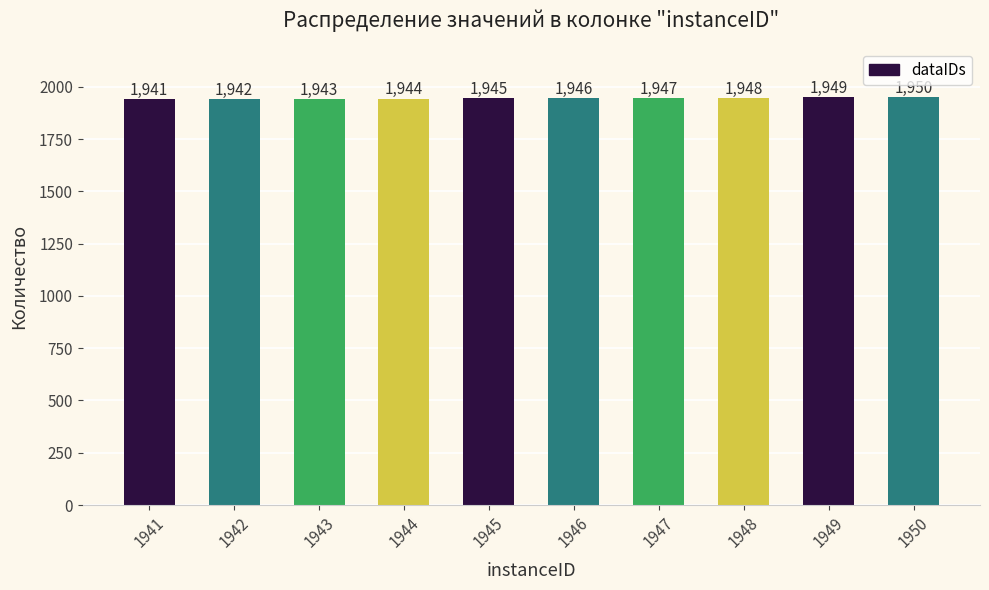

What is the difference between the maximum and minimum values?

9